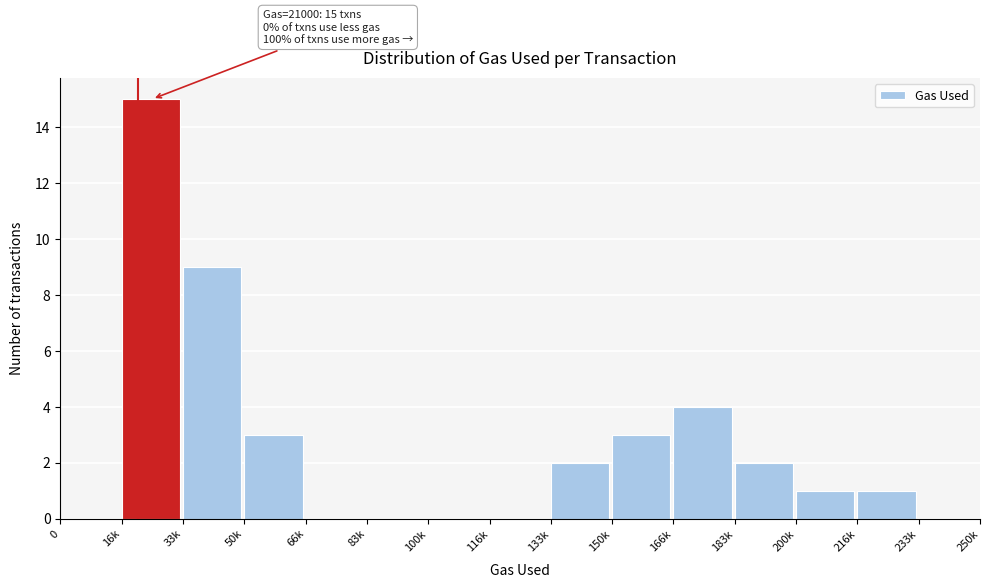

Reading left to right, extract all data points from this chart.

0=0	16k=15	33k=9	50k=3	66k=0	83k=0	100k=0	116k=0	133k=2	150k=3	166k=4	183k=2	200k=1	216k=1	233k=0